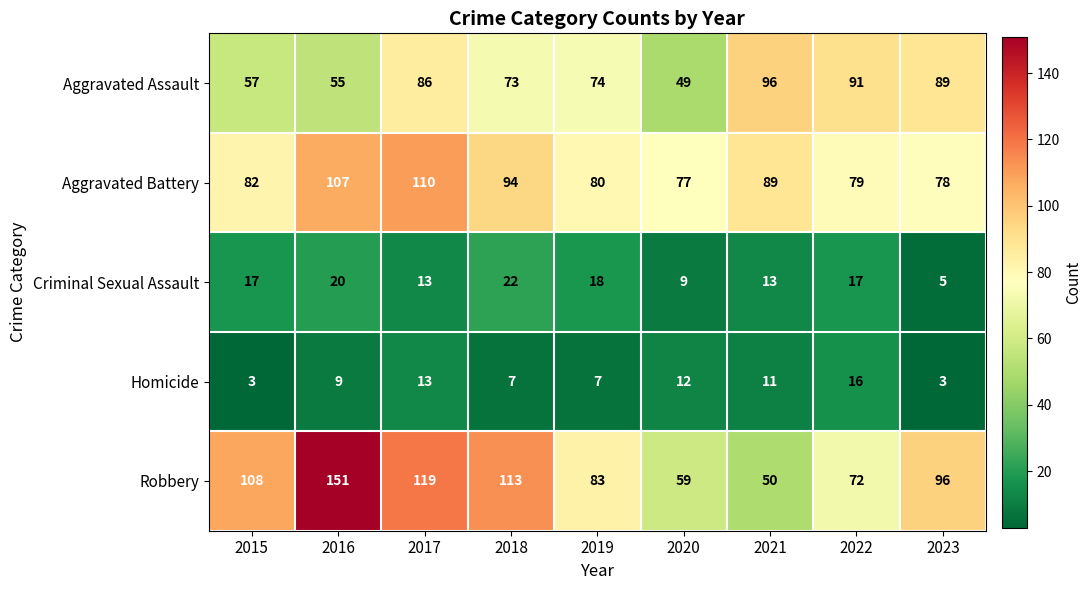

At which category is the sum across all series the highest?

2016